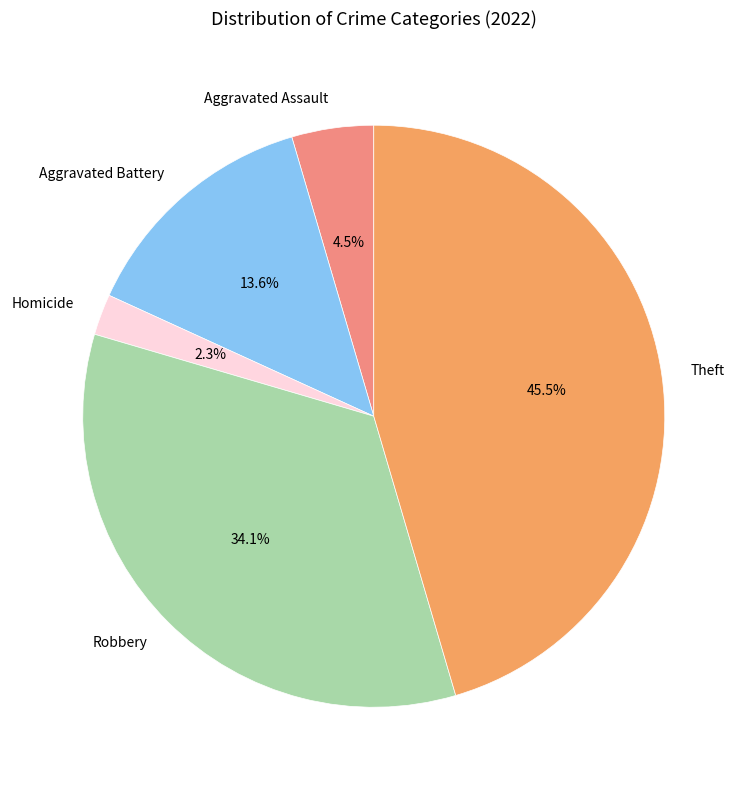

Which slice is the largest?

Theft